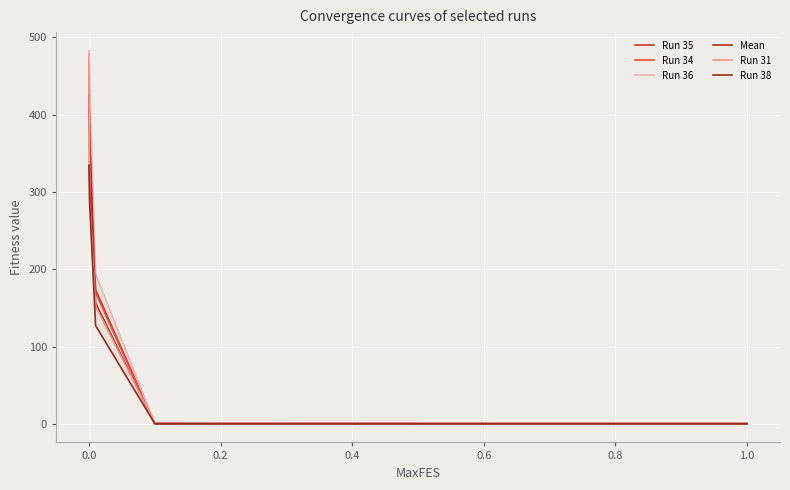

What is the value of the Run 31 point at the 8th from the left?

1.0